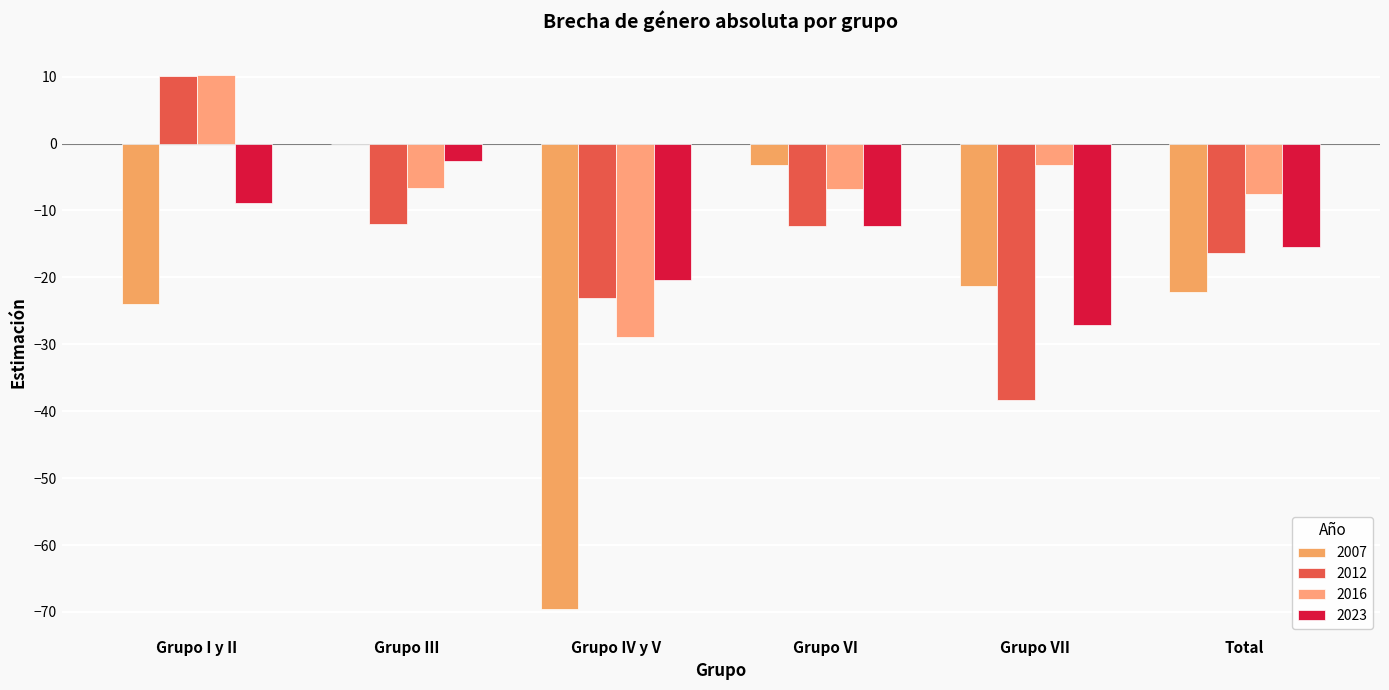

How many groups of bars are there?

6